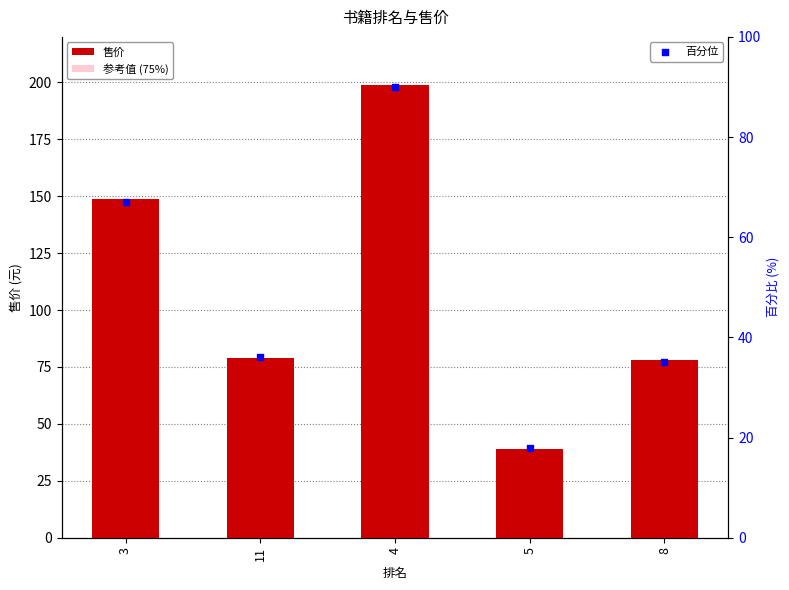

Which series reaches the minimum Y coordinate?

百分位